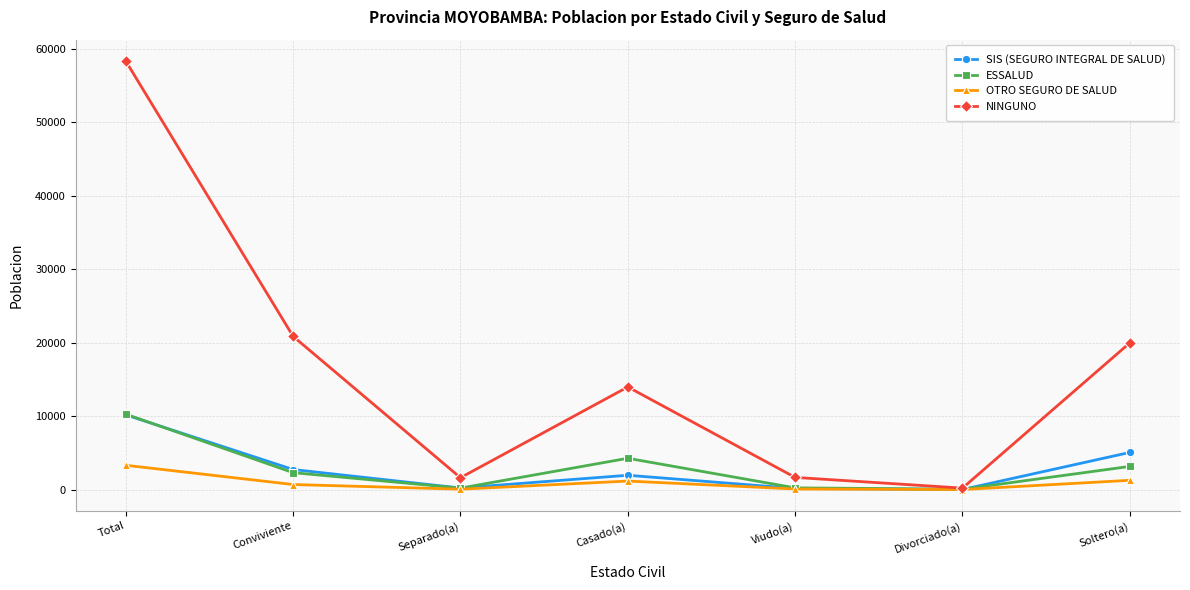

At which category does ESSALUD reach its first local valley?

Separado(a)